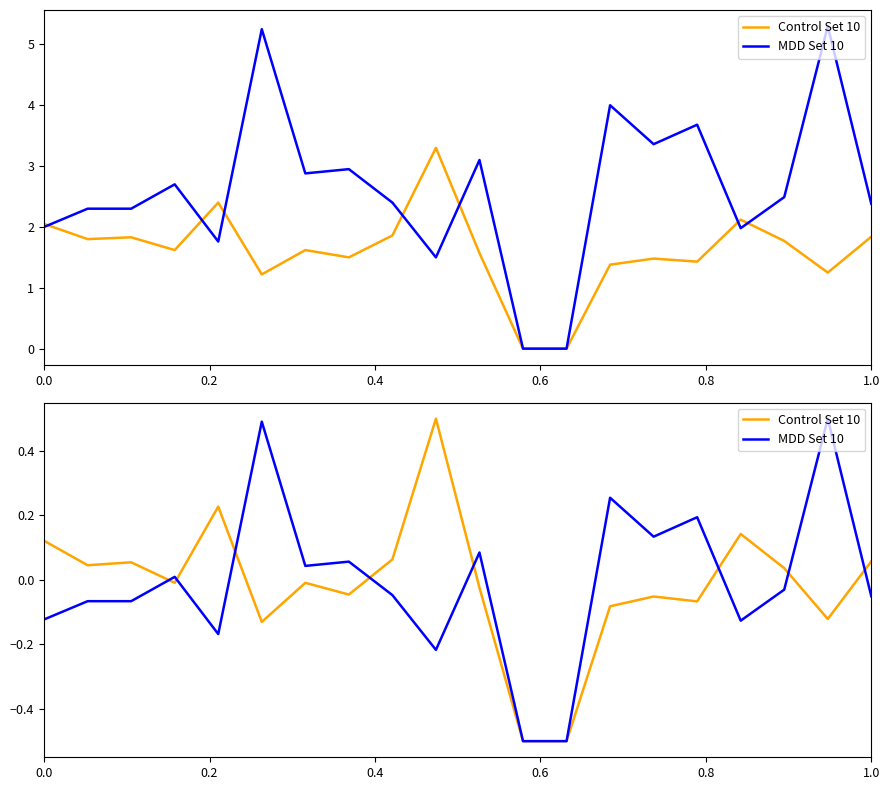

Which series ends up on top after the final intersection of Control Set 10 and MDD Set 10?

Control Set 10